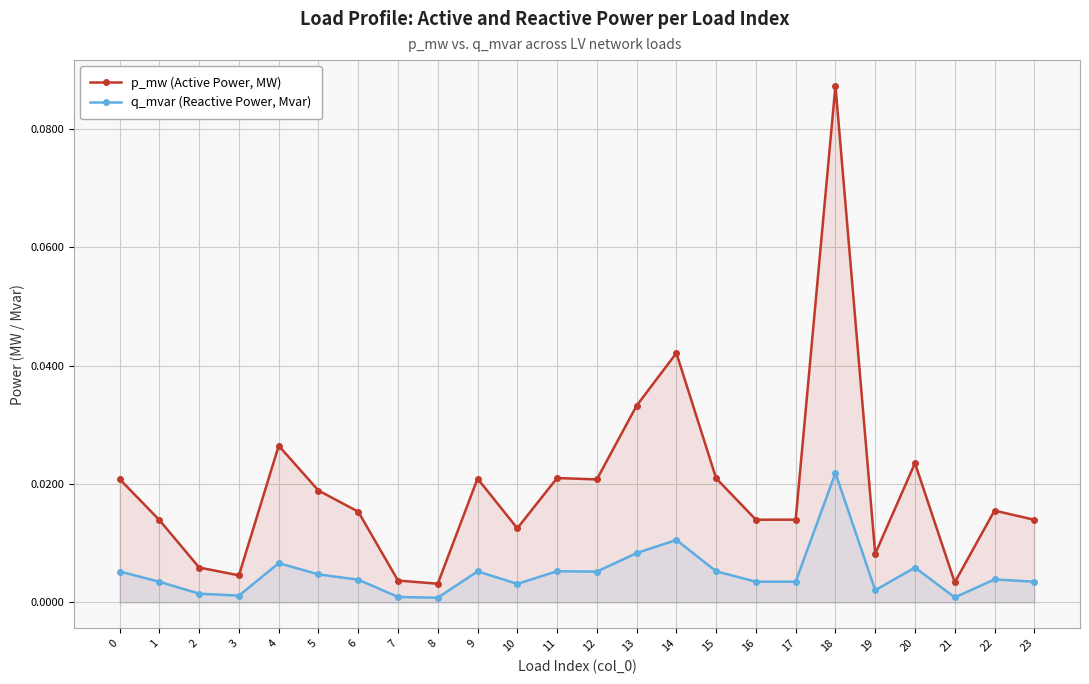

Between 5 and 20, which is larger?

20